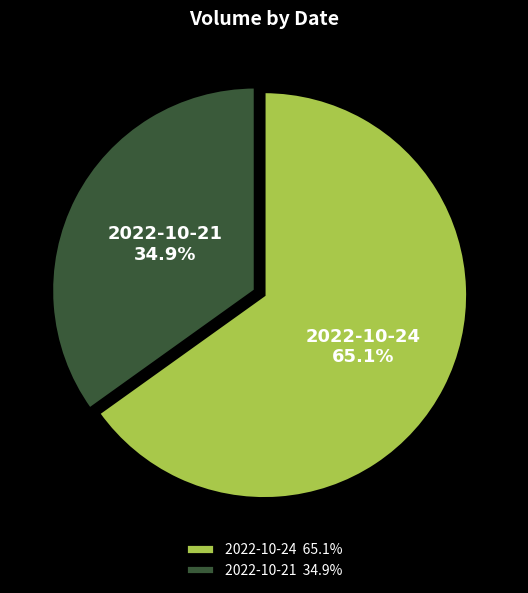

What percentage is the 2022-10-21 slice, to the nearest percent?

35%